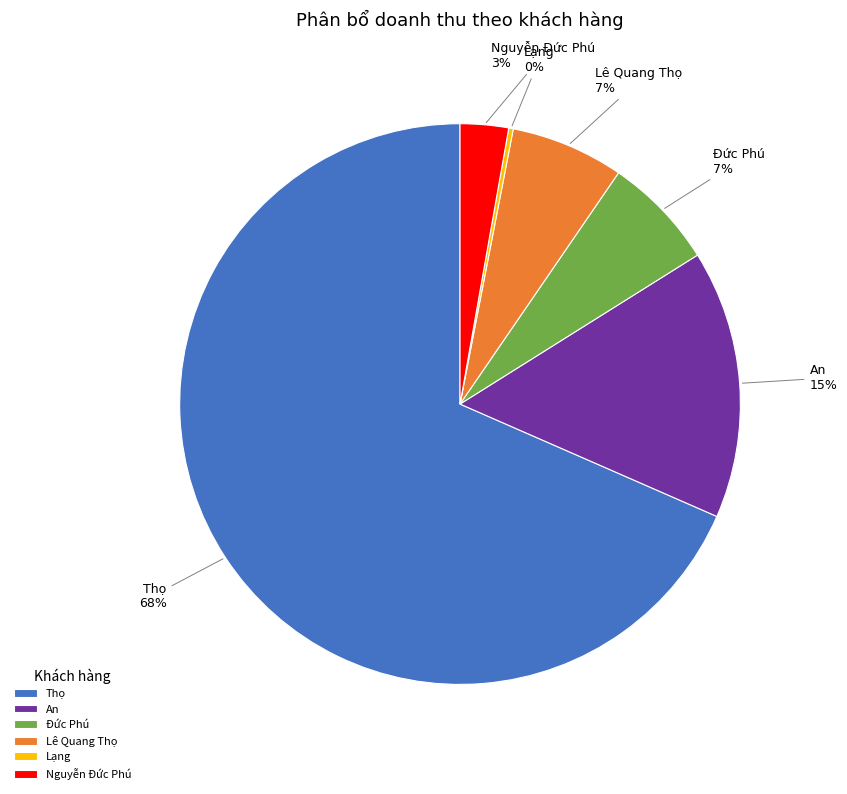

Which slice is the largest?

Thọ